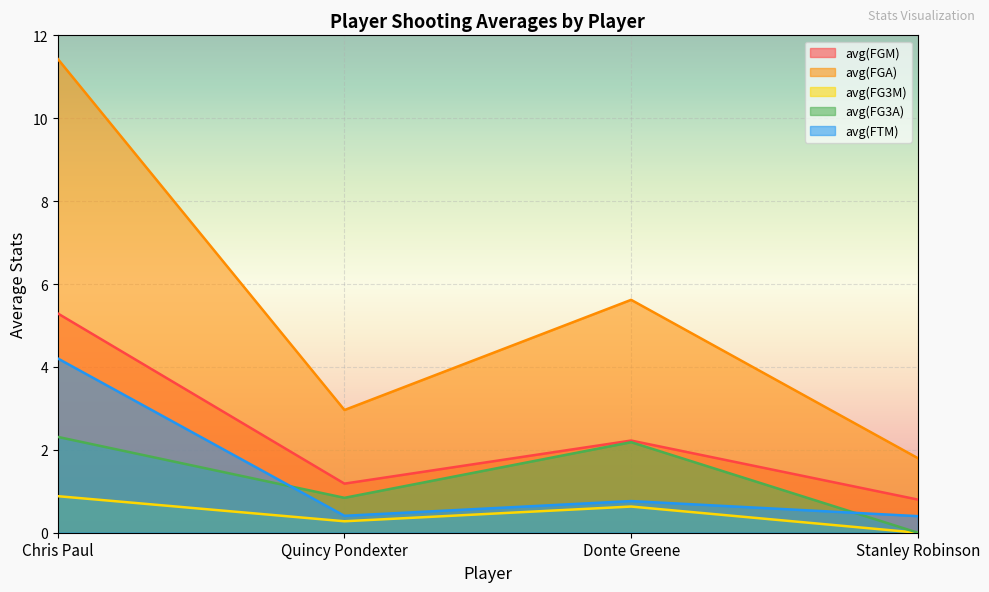

How many lines are shown in the chart?

5